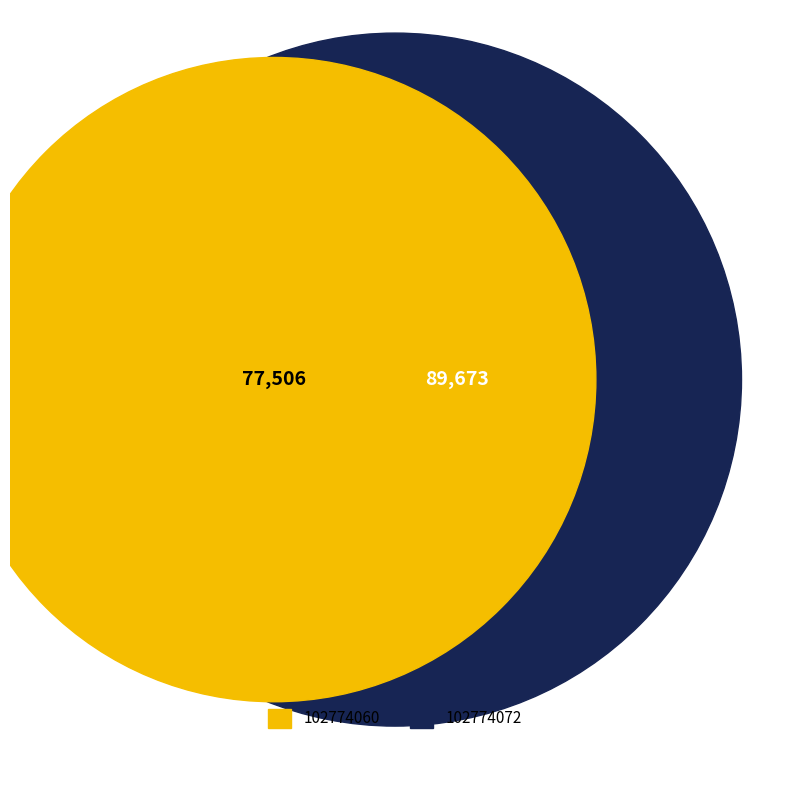

To the nearest percent, what is the combined percentage of 102774060 and 102774072?

100%